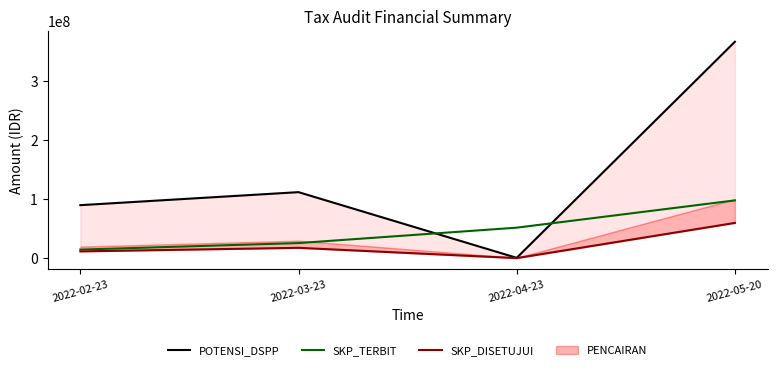

What is the sum of the SKP_DISETUJUI values at 2022-03-23 and 2022-05-20?

78000000.0